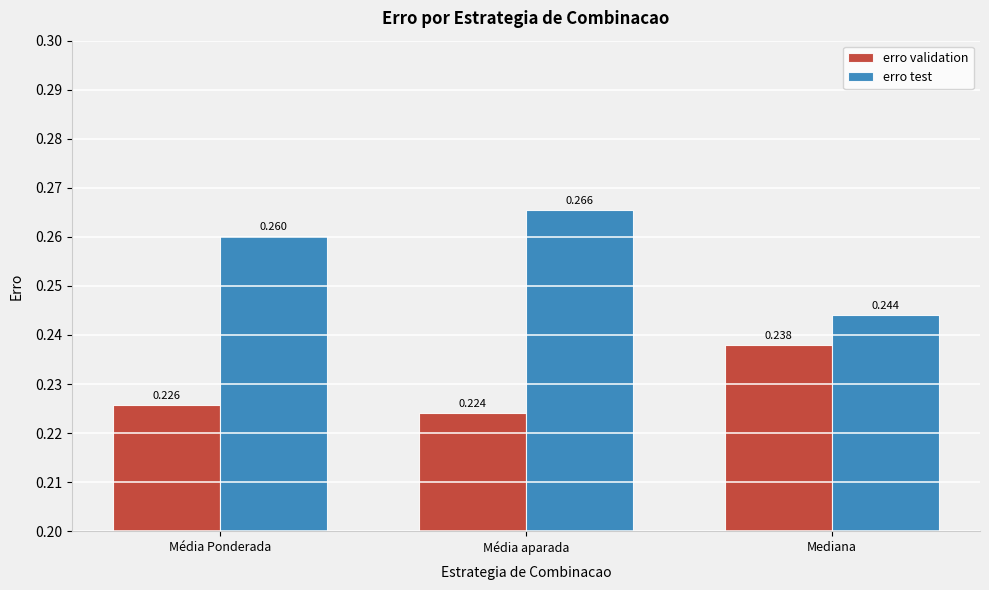

What are all the series names shown in the legend?

erro validation, erro test